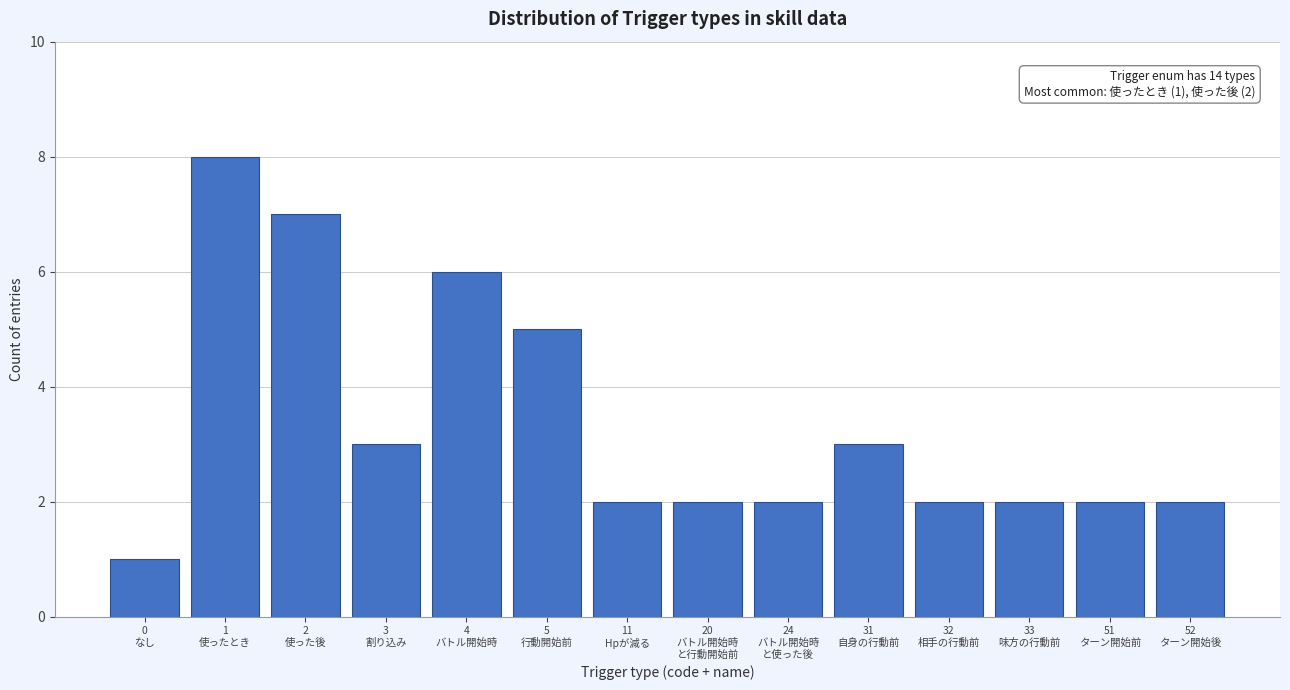

Reading right to left, list all the values displayed in this chart.

2	2	2	2	3	2	2	2	5	6	3	7	8	1